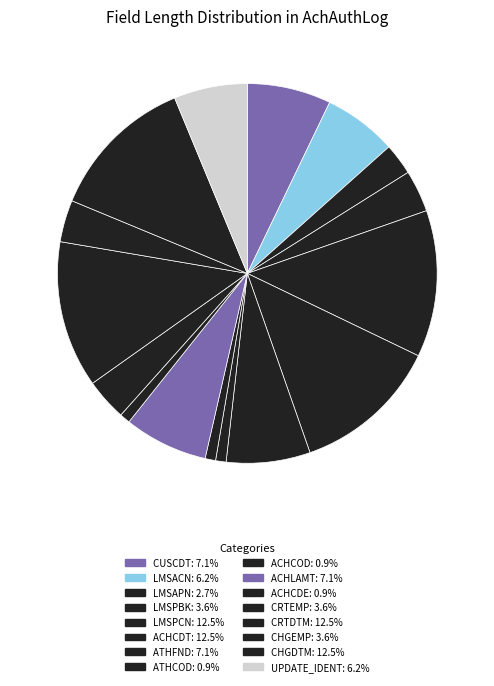

Does LMSACN account for over 50% of the chart?

No